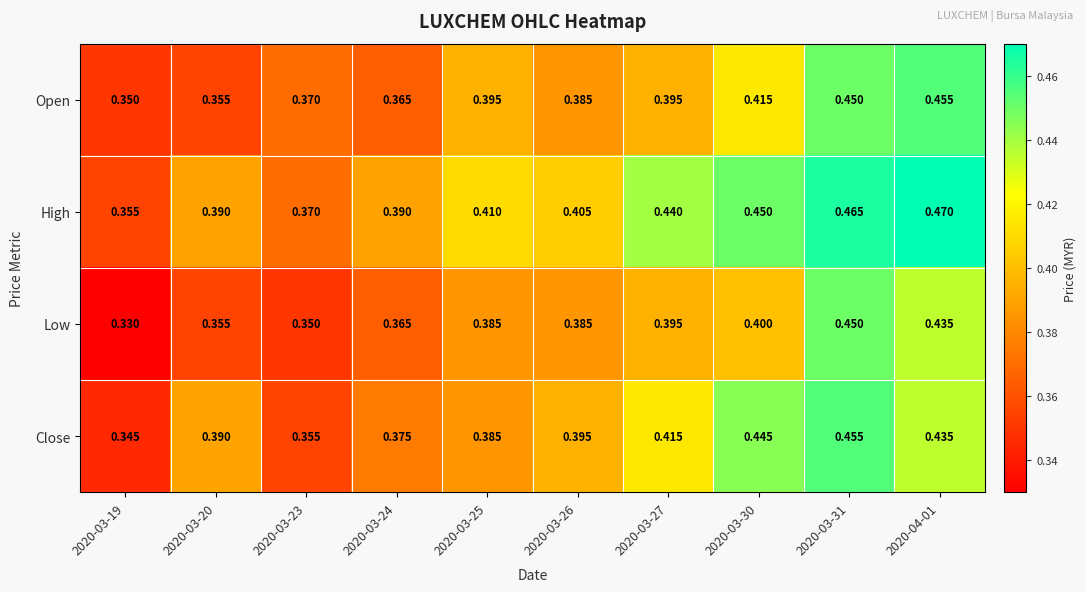

At which category is the sum across all series the highest?

2020-03-31